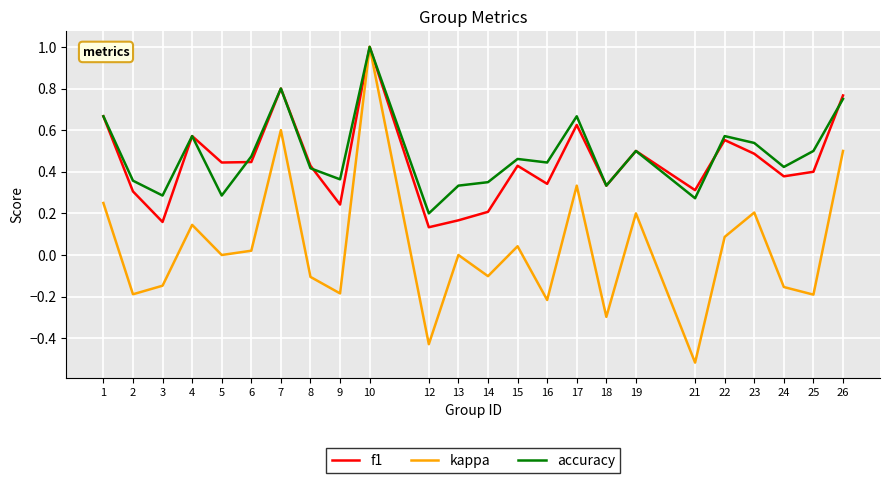

Which label corresponds to the largest value in the chart?

10